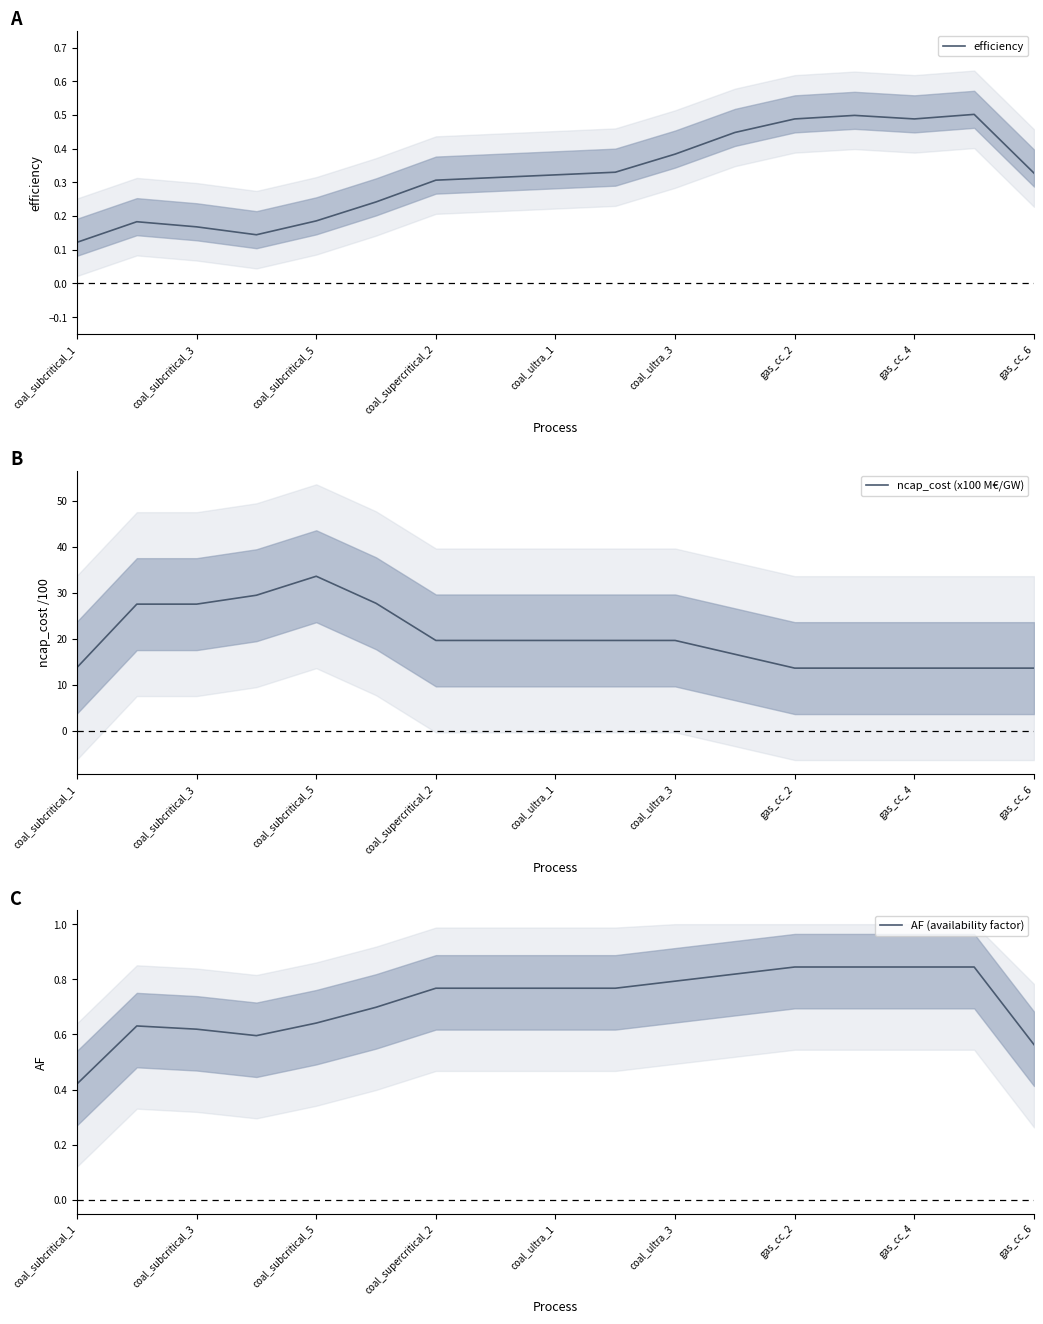

What is the difference between the maximum and minimum values in the AF (availability factor) series?

0.4